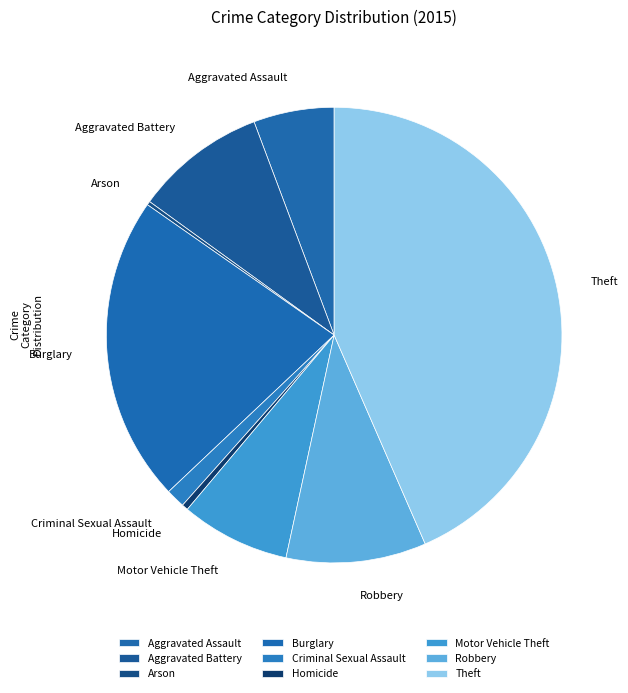

True or false: Aggravated Assault accounts for 14% of the total.

False